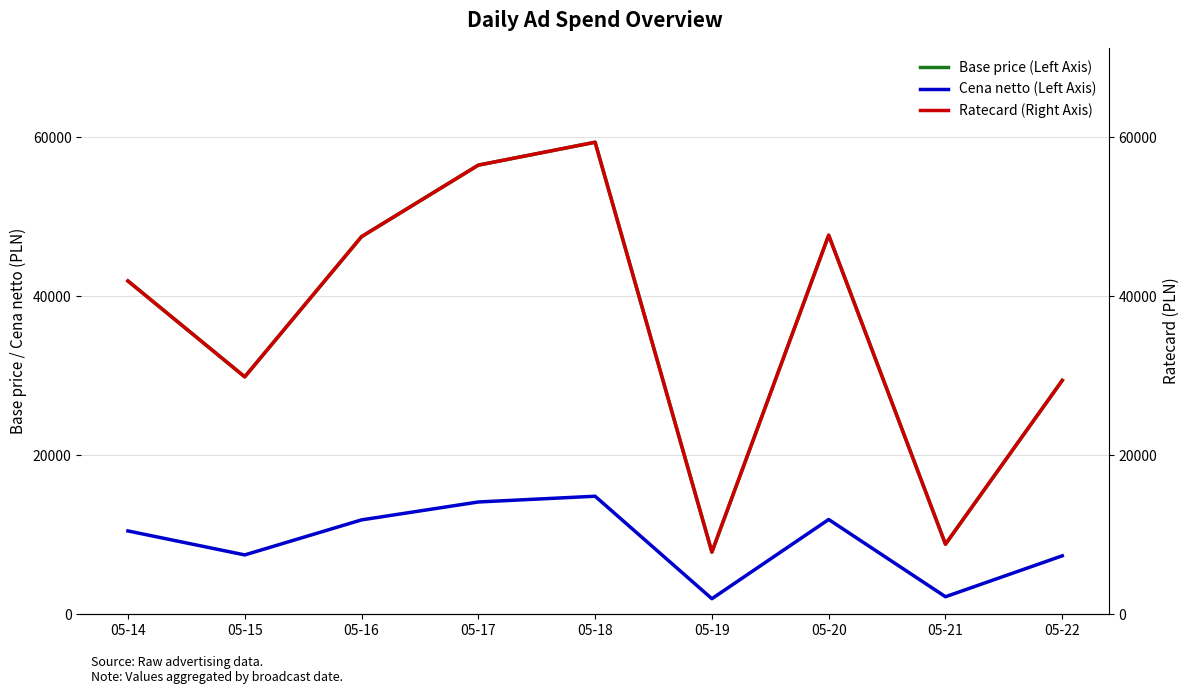

At which category does Cena netto (Left Axis) reach its first local valley?

05-15